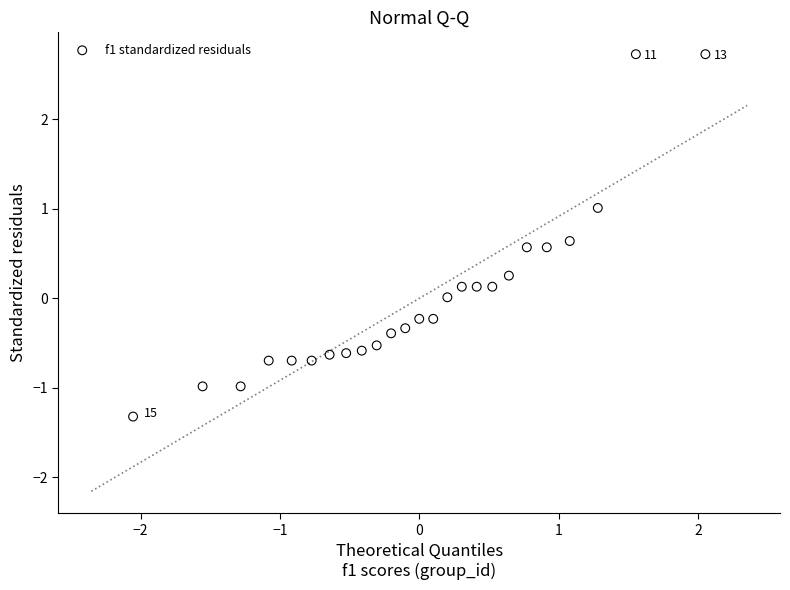

What is the range of Y values (max minus min)?

4.1